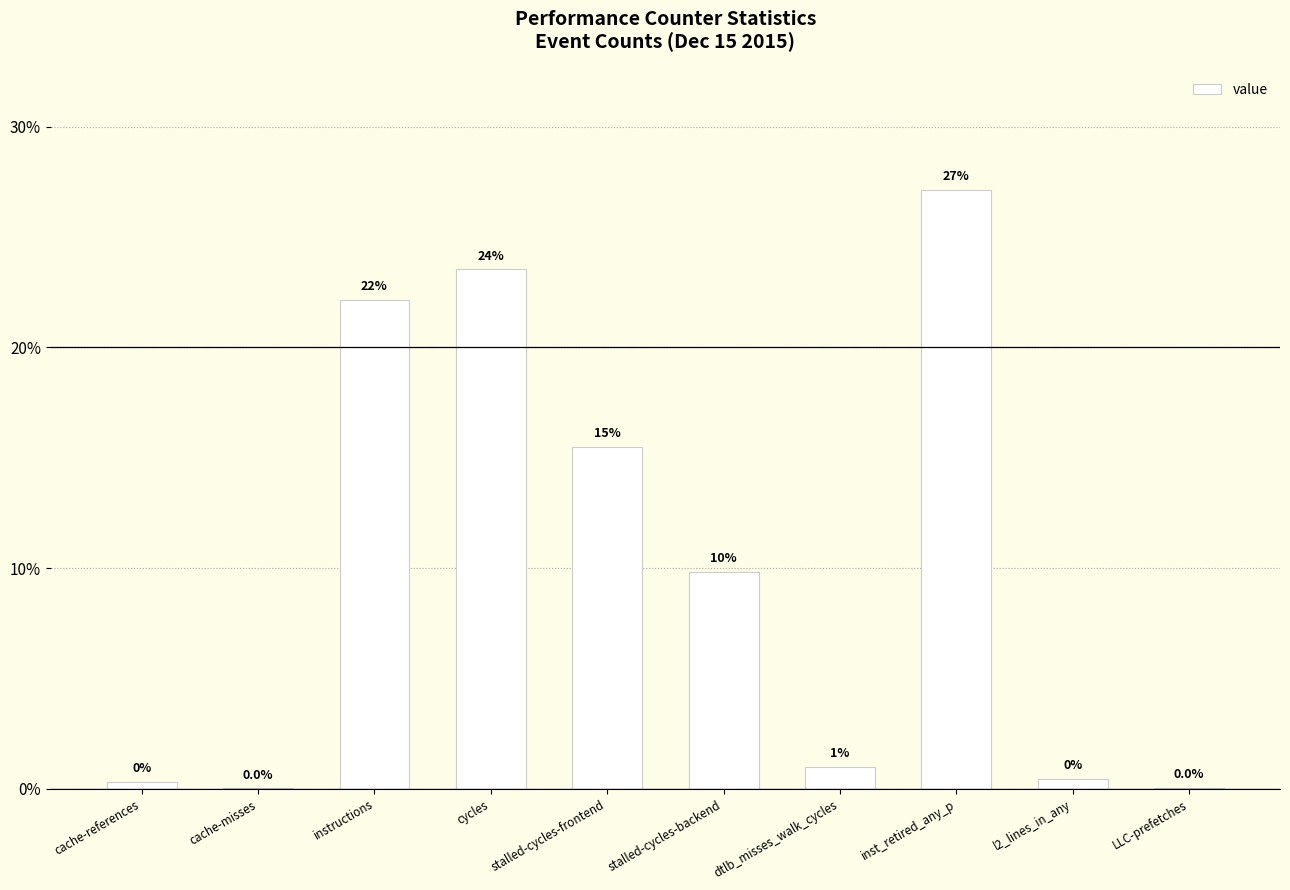

Are the bars horizontal?

No